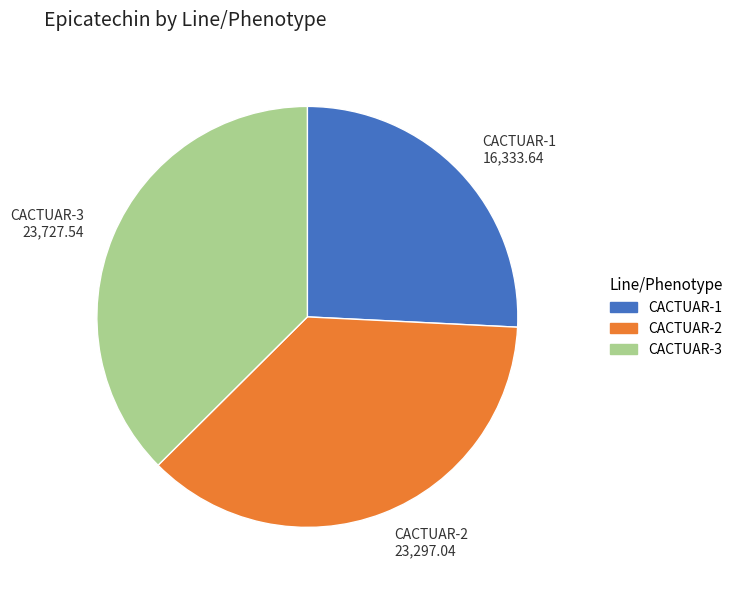

Which has a higher value, CACTUAR-3 or CACTUAR-1?

CACTUAR-3